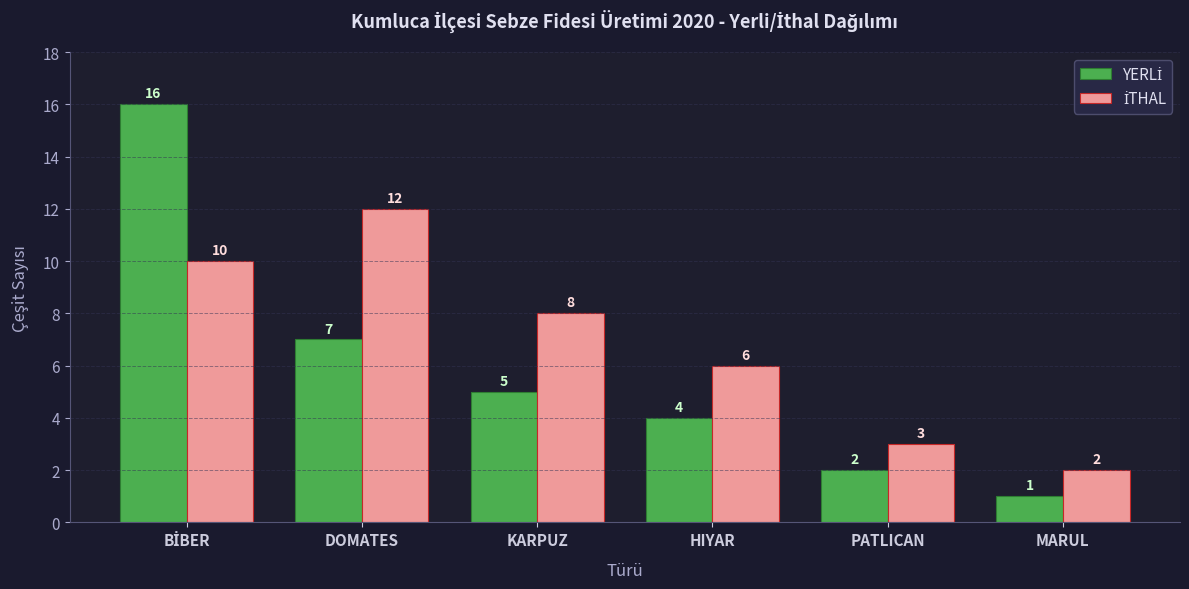

What is the label of the 4th bar from the right?

KARPUZ